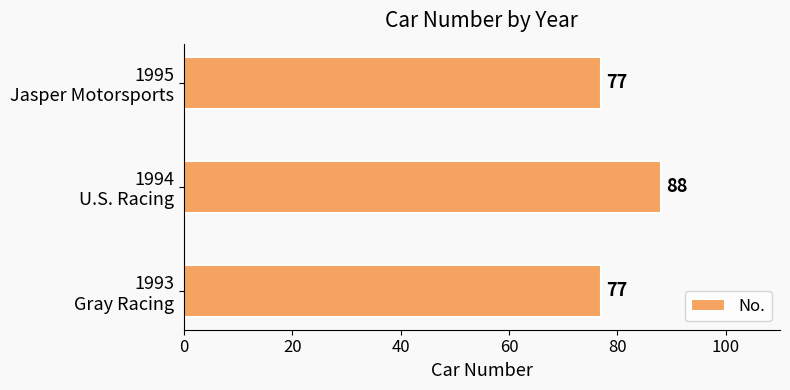

What is the sum of all values?

242